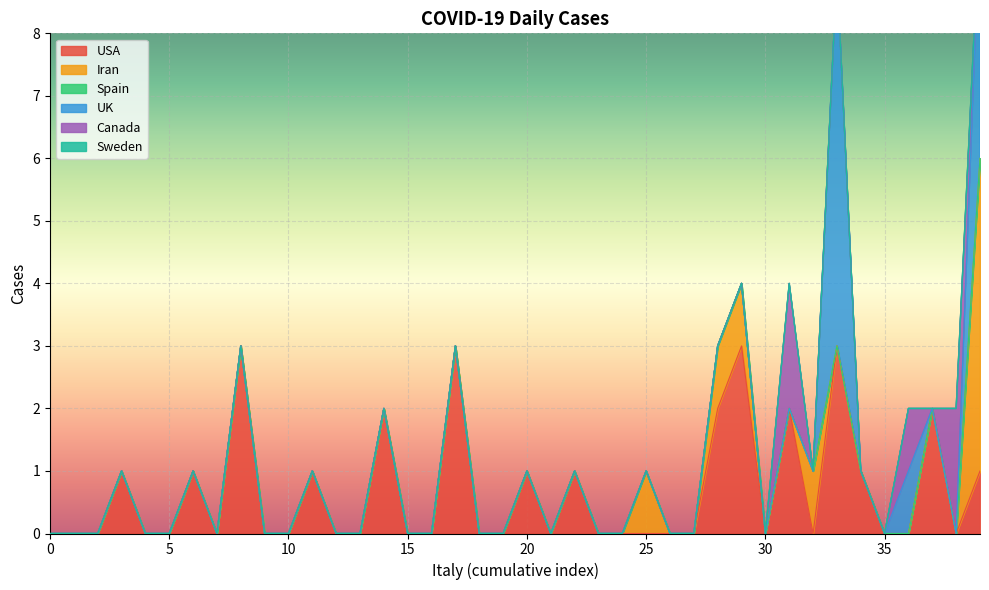

Between 12 and 28, which series saw the biggest shift?

USA